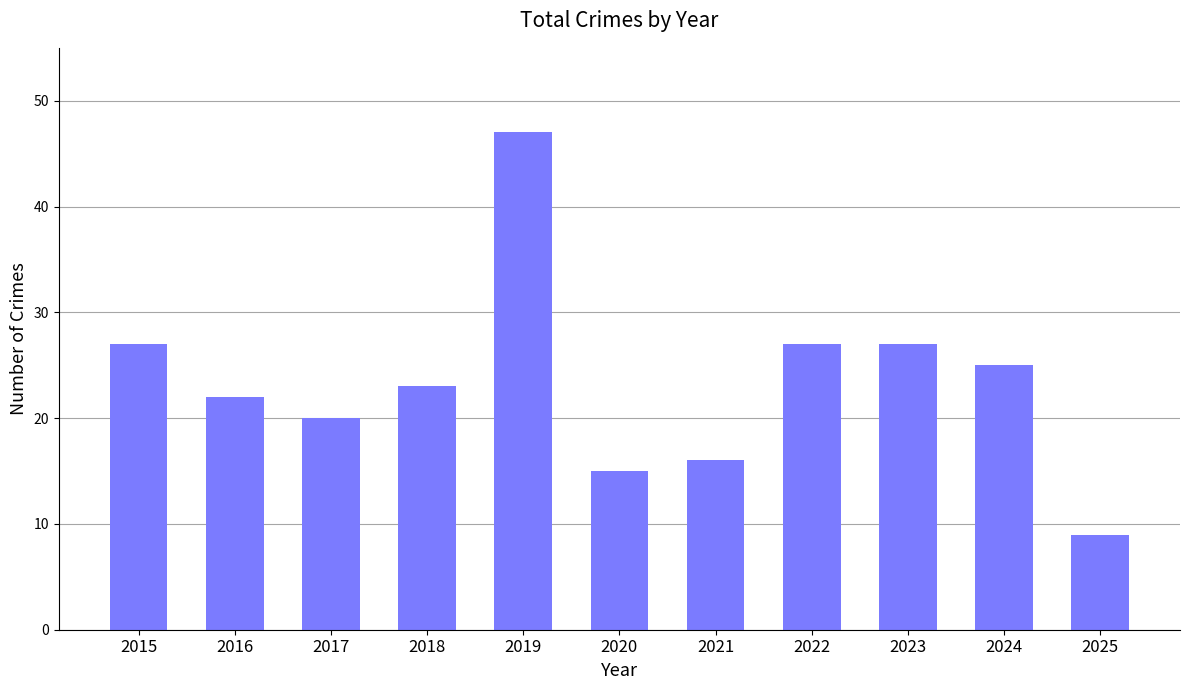

What is the value of the 4th bar from the left?

23